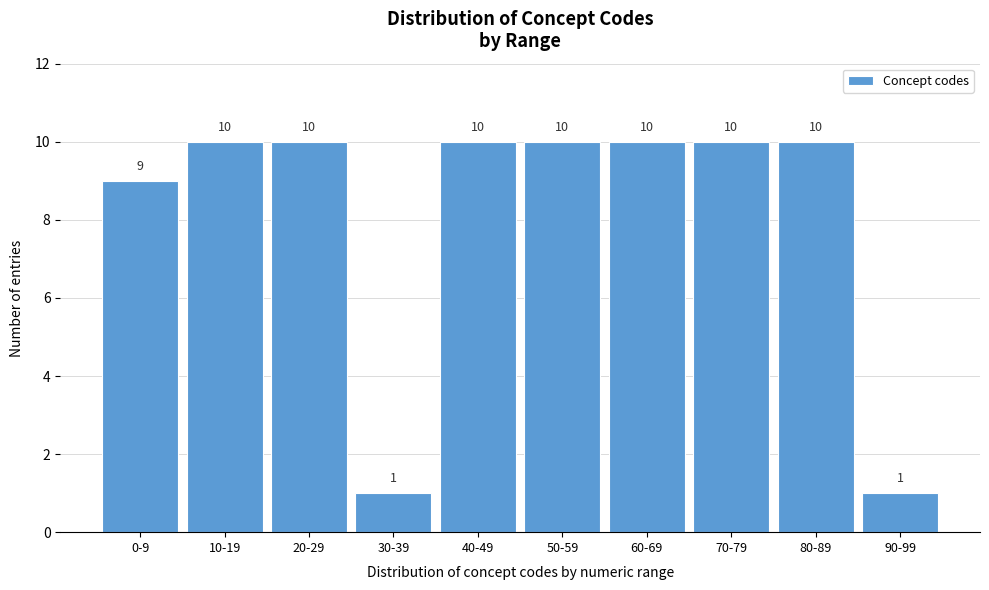

Reading left to right, transcribe all the data shown in this chart.

0-9=9	10-19=10	20-29=10	30-39=1	40-49=10	50-59=10	60-69=10	70-79=10	80-89=10	90-99=1